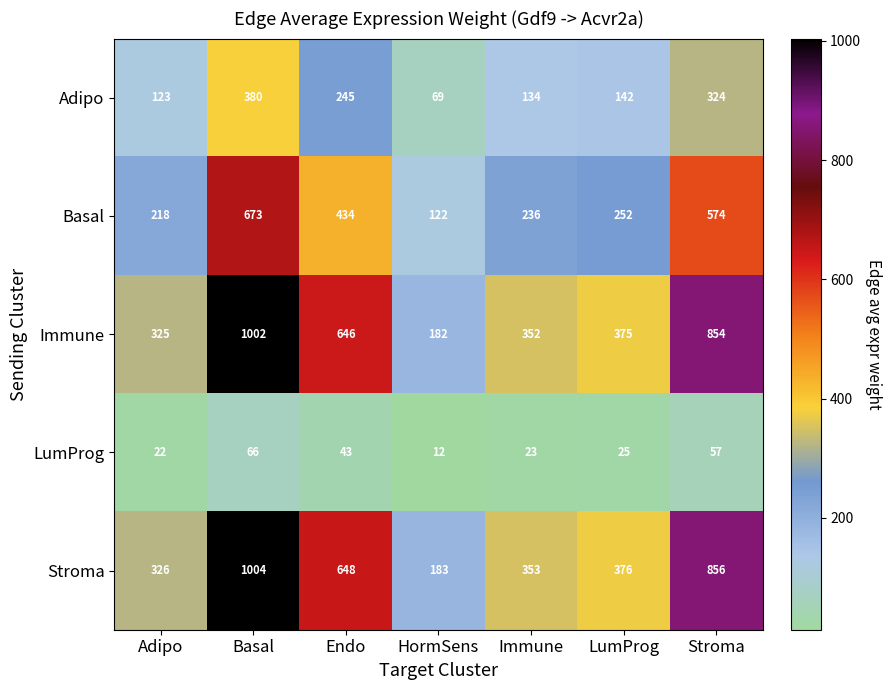

What is the greatest value displayed?

1004